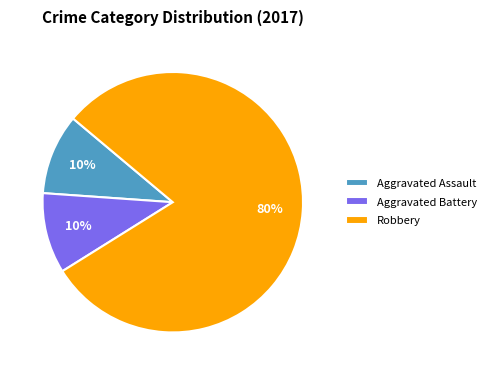

To the nearest percent, what portion does Aggravated Battery represent?

10%